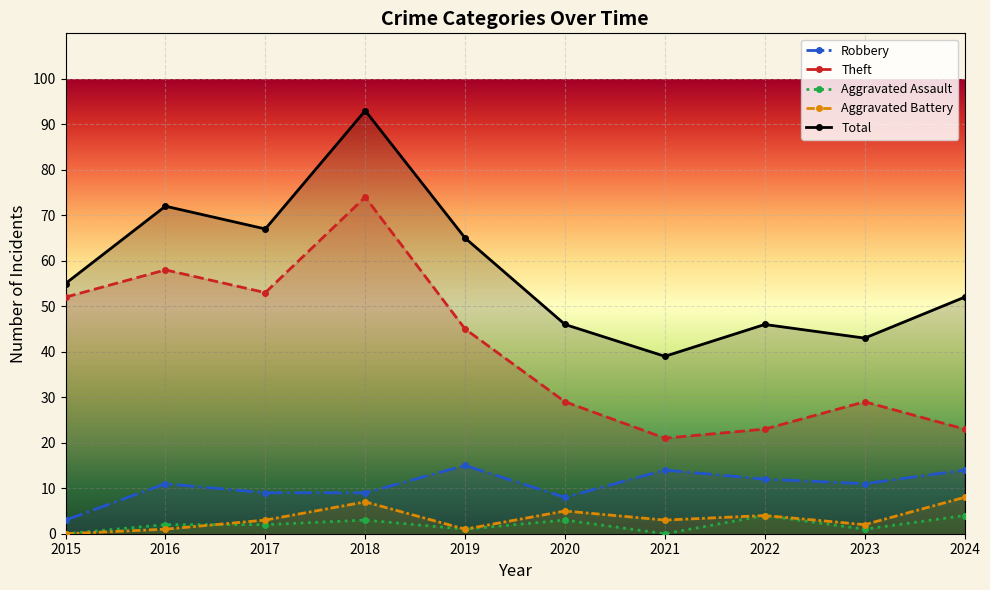

Is the value of Aggravated Battery at 2015 greater than the value of Robbery at 2020?

No